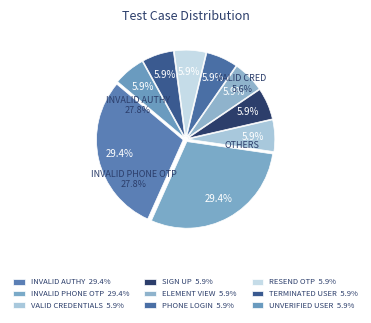

What percentage is the Verify Login with phonenumber slice, to the nearest percent?

6%